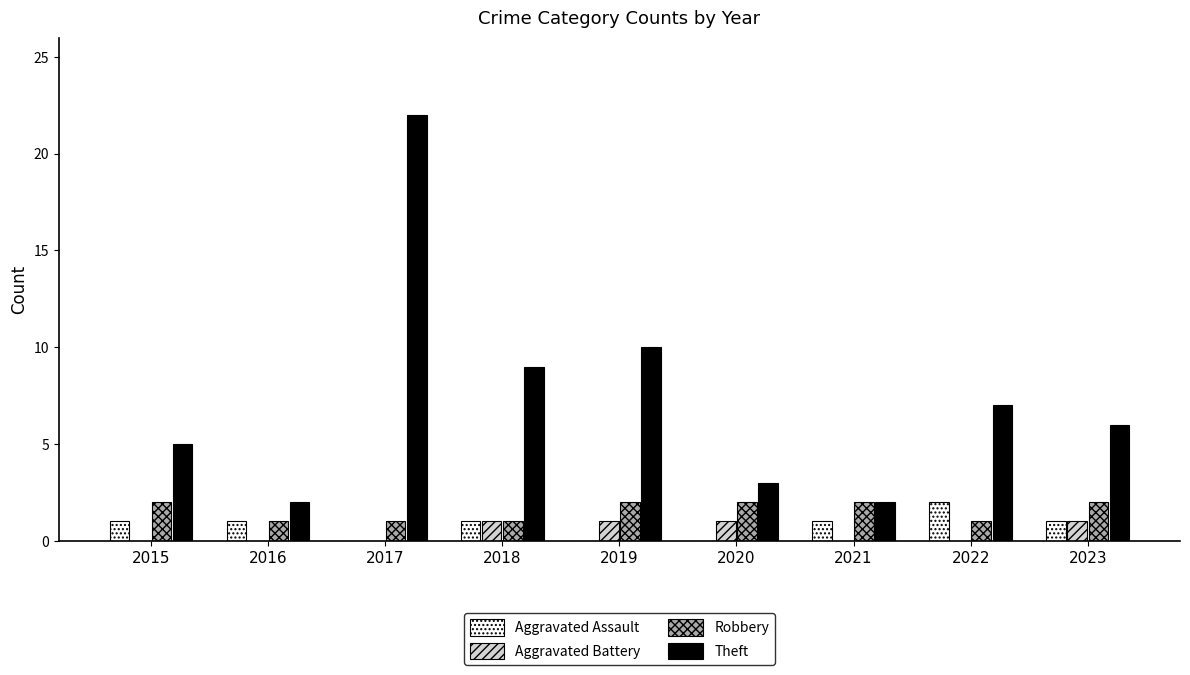

Reading right to left, what are all the values shown in this chart?

Aggravated Assault: 1	2	1	0	0	1	0	1	1
Aggravated Battery: 1	0	0	1	1	1	0	0	0
Robbery: 2	1	2	2	2	1	1	1	2
Theft: 6	7	2	3	10	9	22	2	5